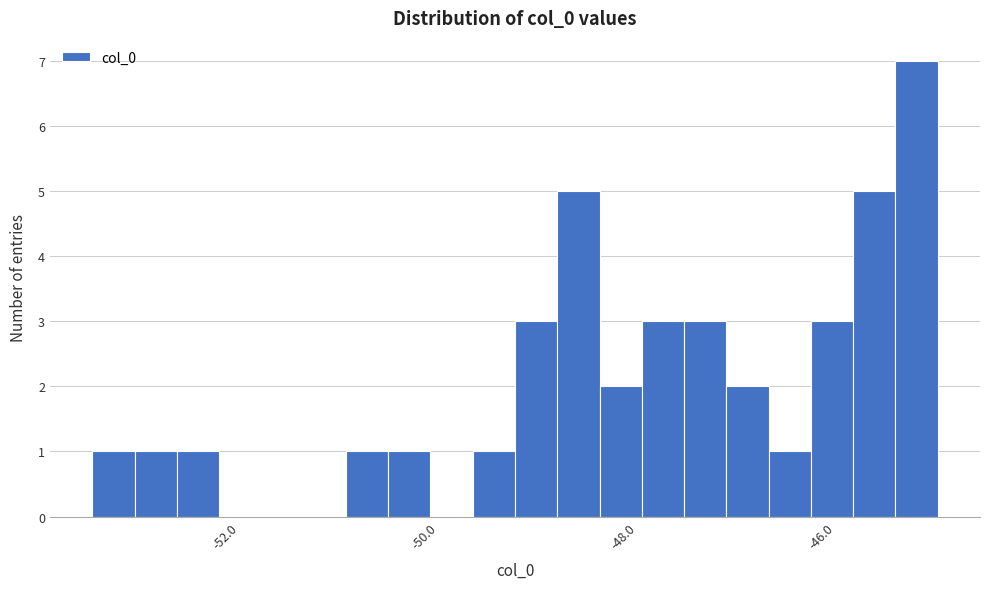

Read against the x-axis, roughly where is the centre of the tallest bar?

-45.2